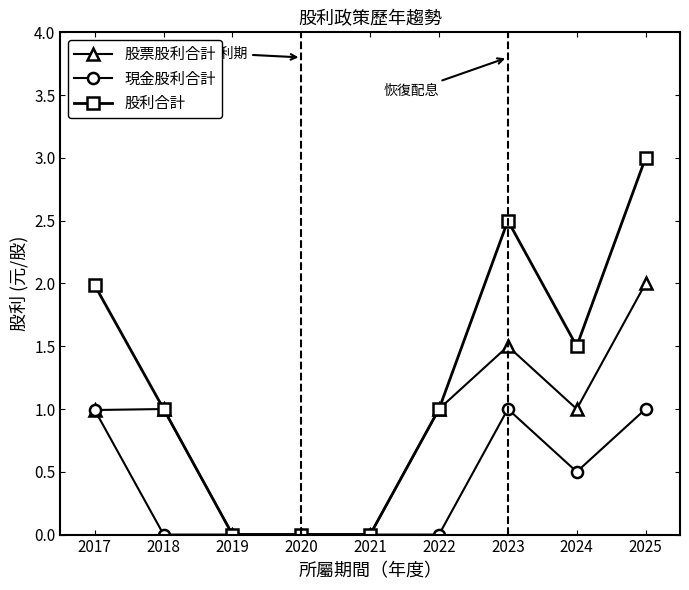

Which series has the largest range (max minus min)?

股利合計